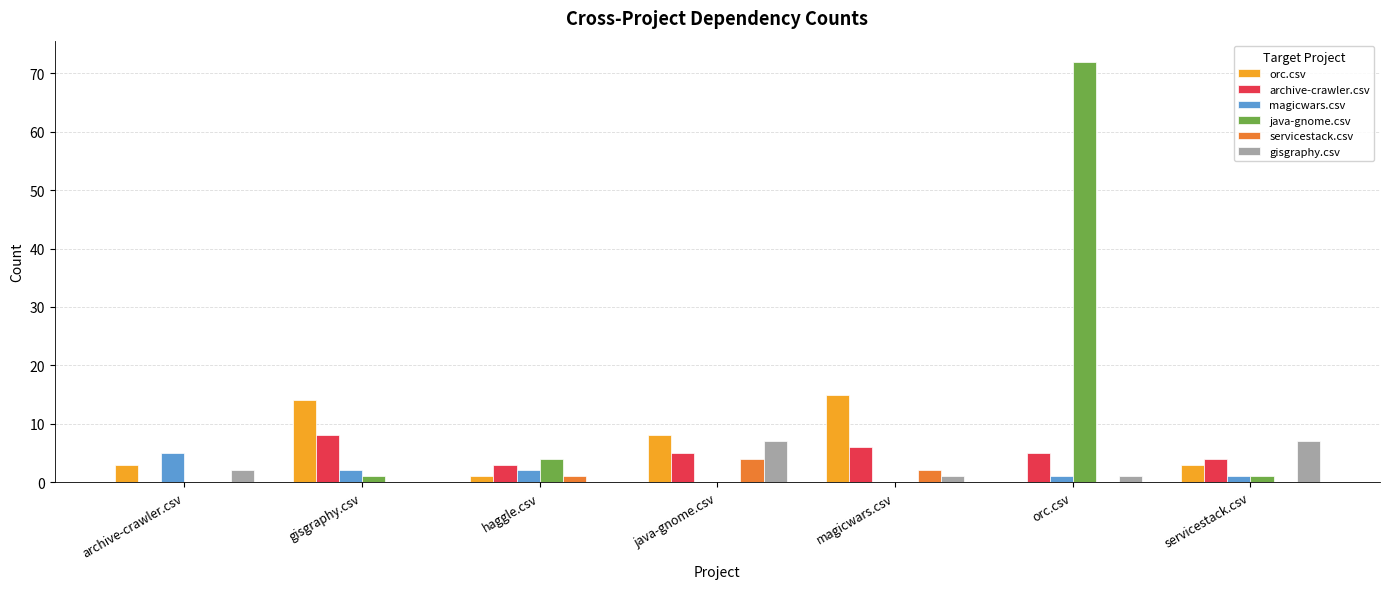

Between gisgraphy.csv and orc.csv, which series saw the biggest shift?

java-gnome.csv